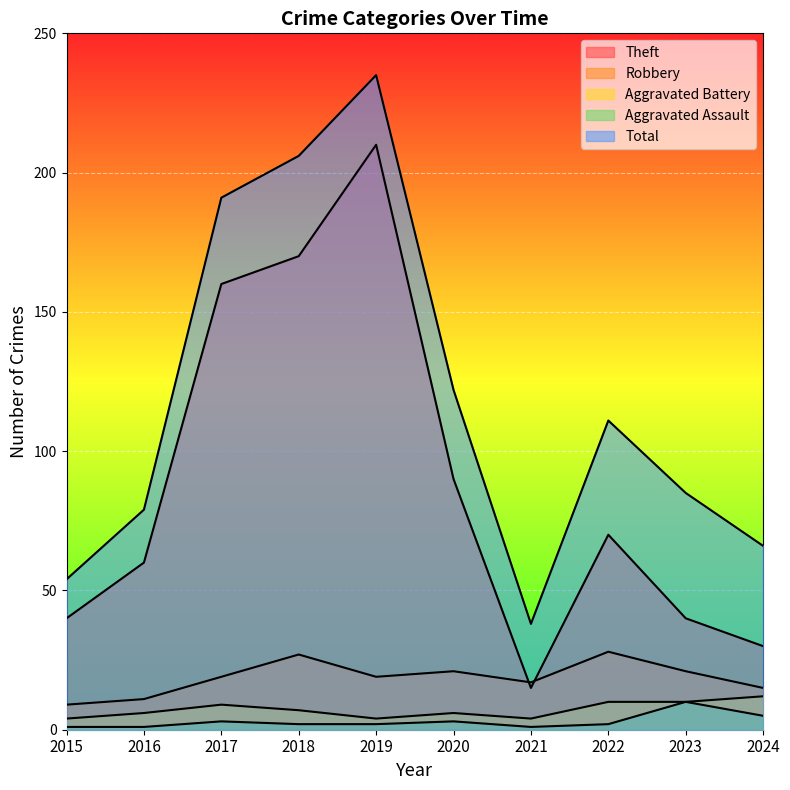

What is the difference between the second highest and second lowest values in the Aggravated Battery series?

6